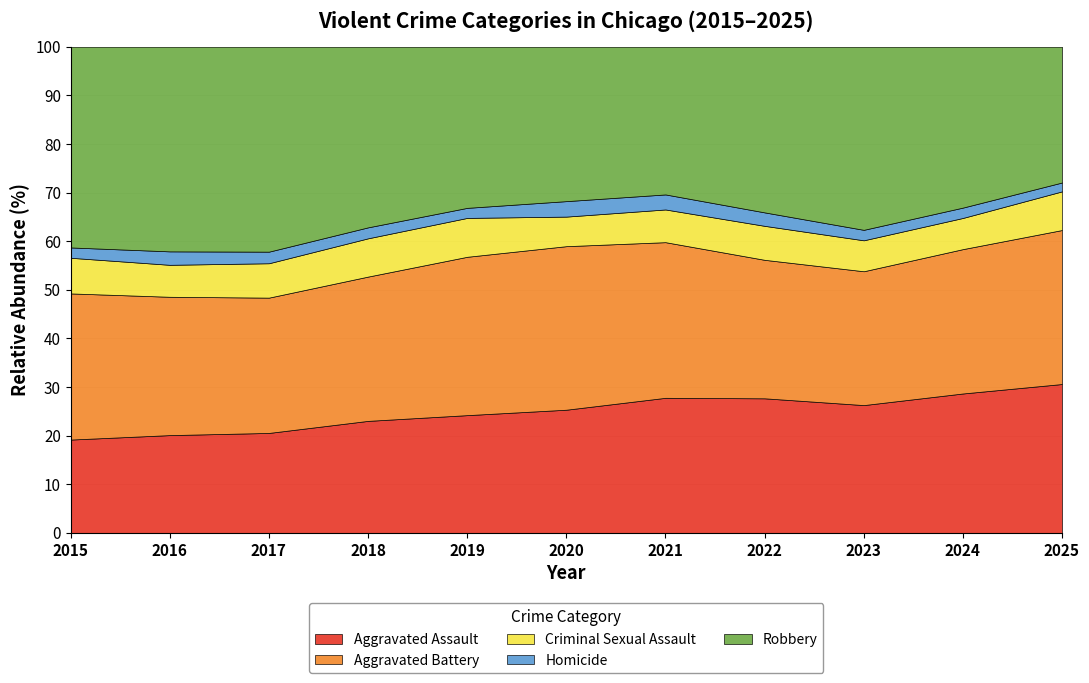

Which series has the largest range (max minus min)?

Robbery